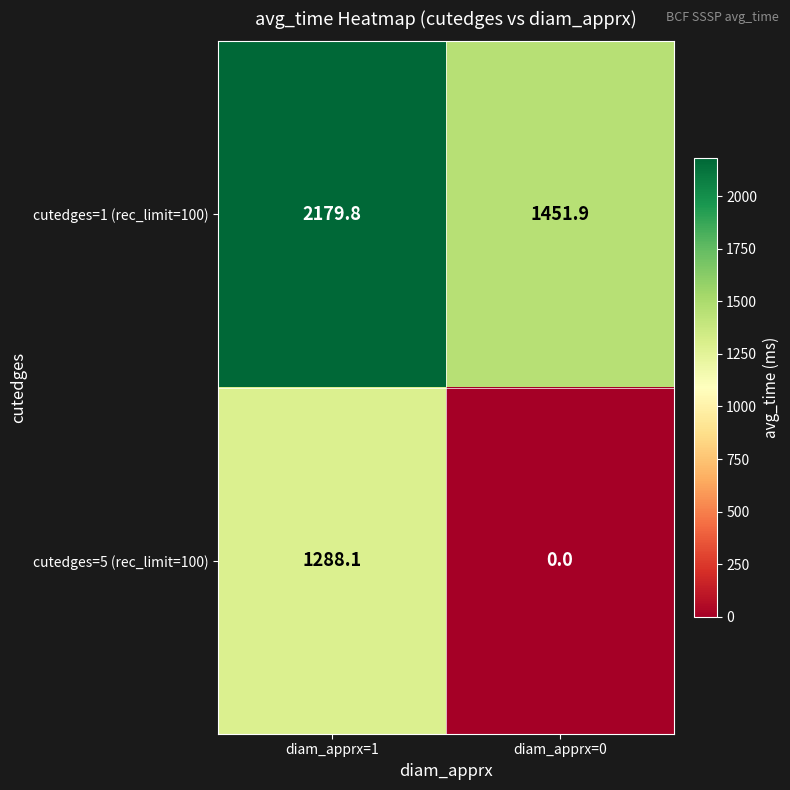

What is the difference between the maximum and minimum values in the cutedges=1 (rec_limit=100) series?

727.9